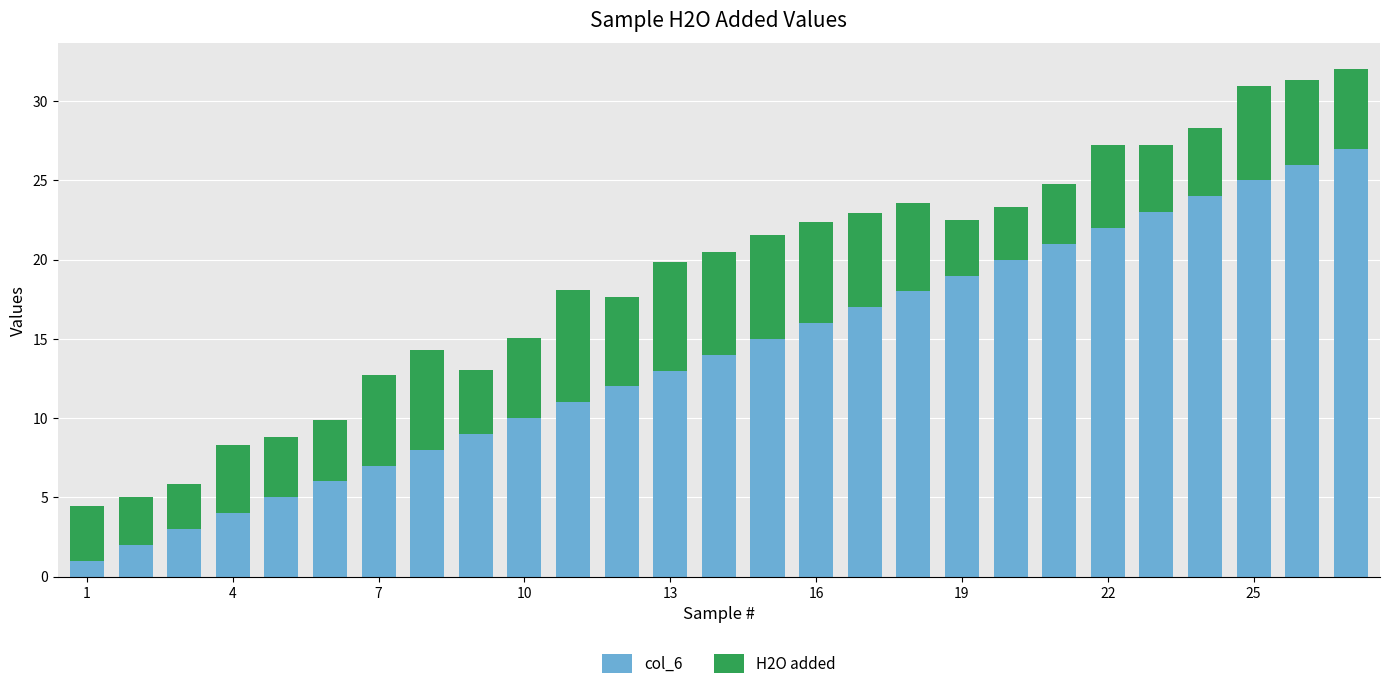

What is the average value of the col_6 series?

14.0